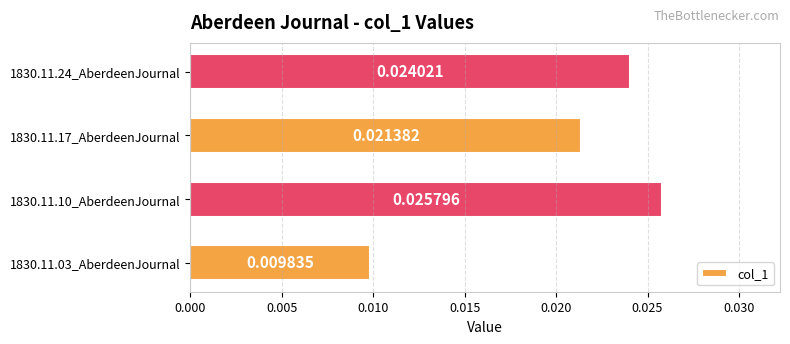

Which has a higher value, 1830.11.24_AberdeenJournal or 1830.11.10_AberdeenJournal?

1830.11.10_AberdeenJournal